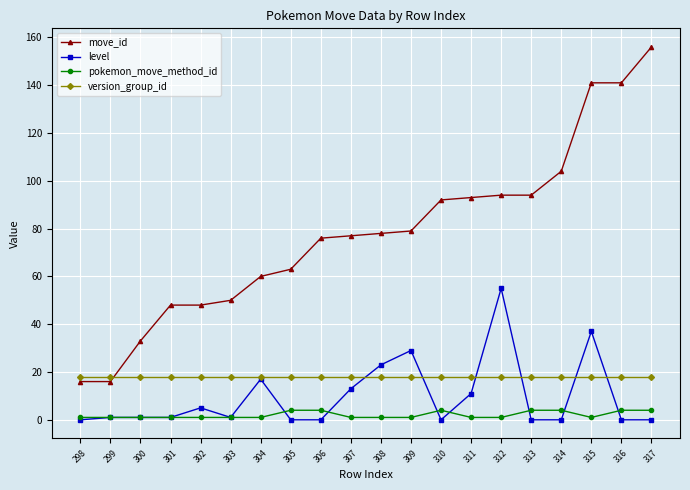

What is the value of the pokemon_move_method_id point at the 16th from the left?

4